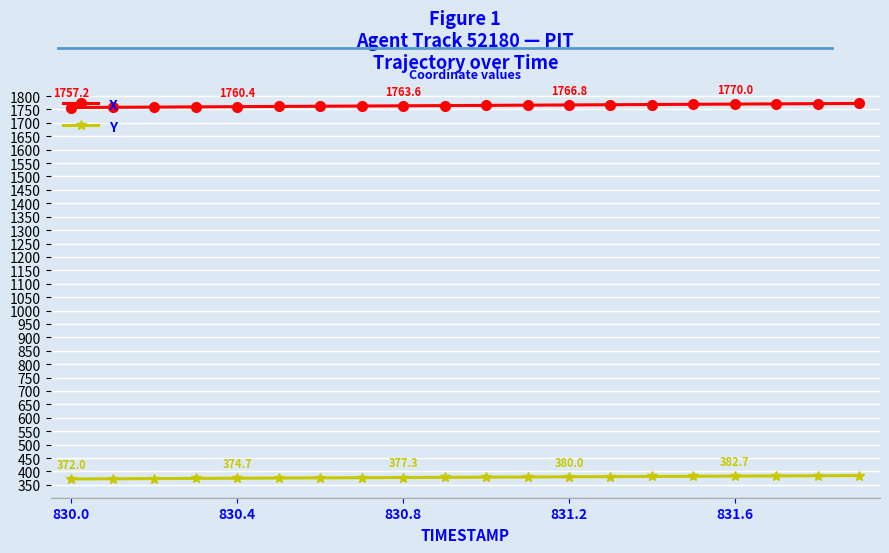

What is the value of the X point at the 20th from the left?

1772.4